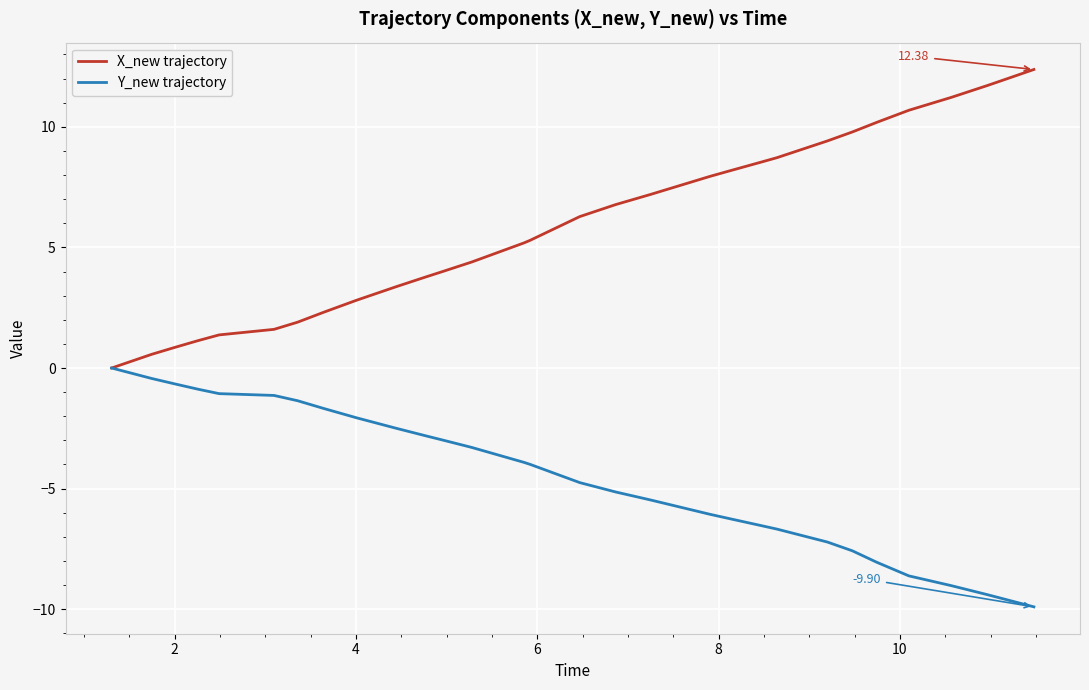

Rank the series by their average value, from highest to lowest.

X_new trajectory, Y_new trajectory